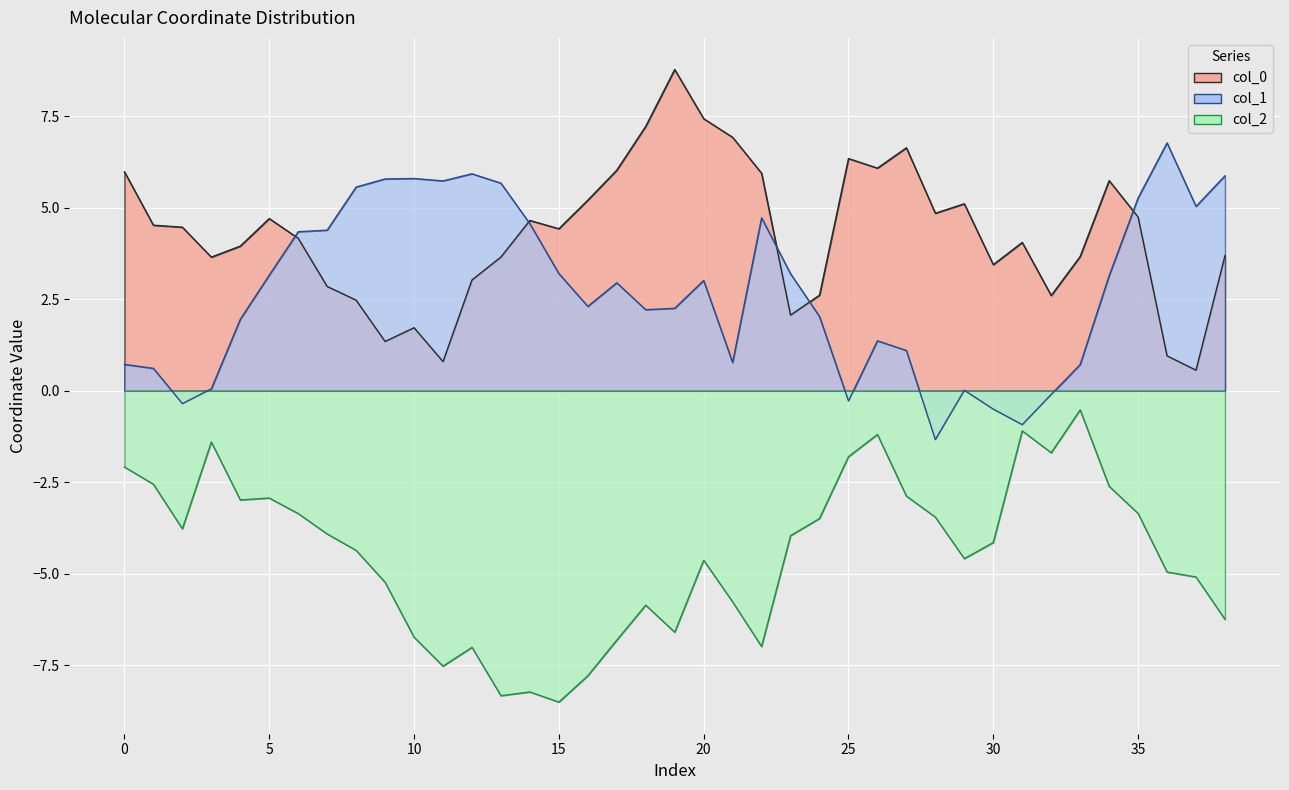

Rank the series by their average value, from lowest to highest.

col_2, col_1, col_0